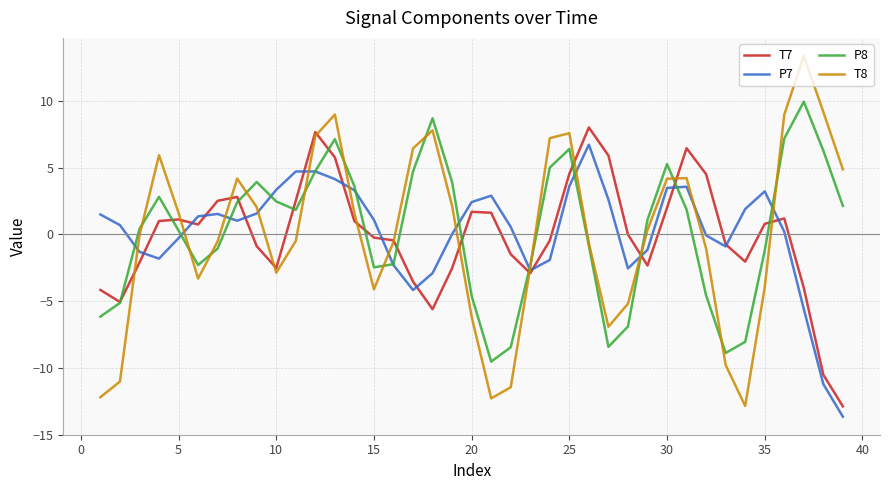

What is the minimum value shown in the chart?

-13.7